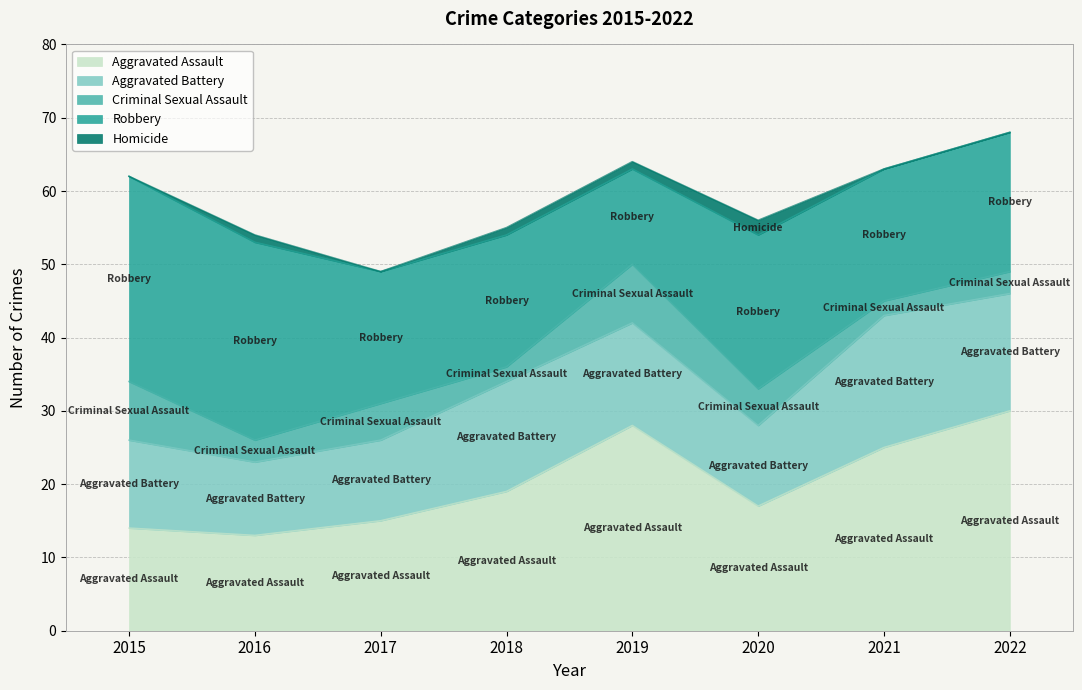

Read the Aggravated Assault value at 2022, to the nearest 5.

30